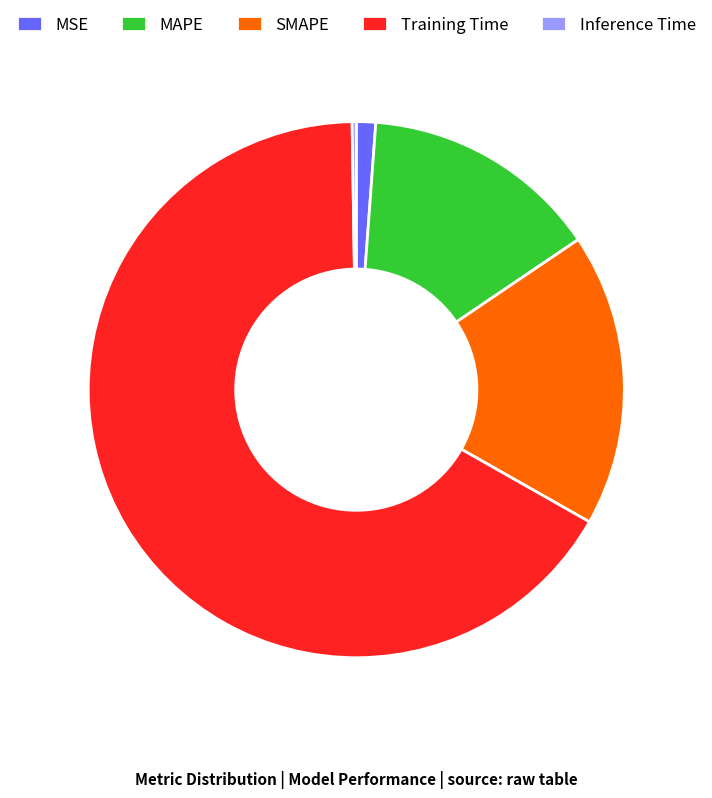

What is the majority slice?

Training Time